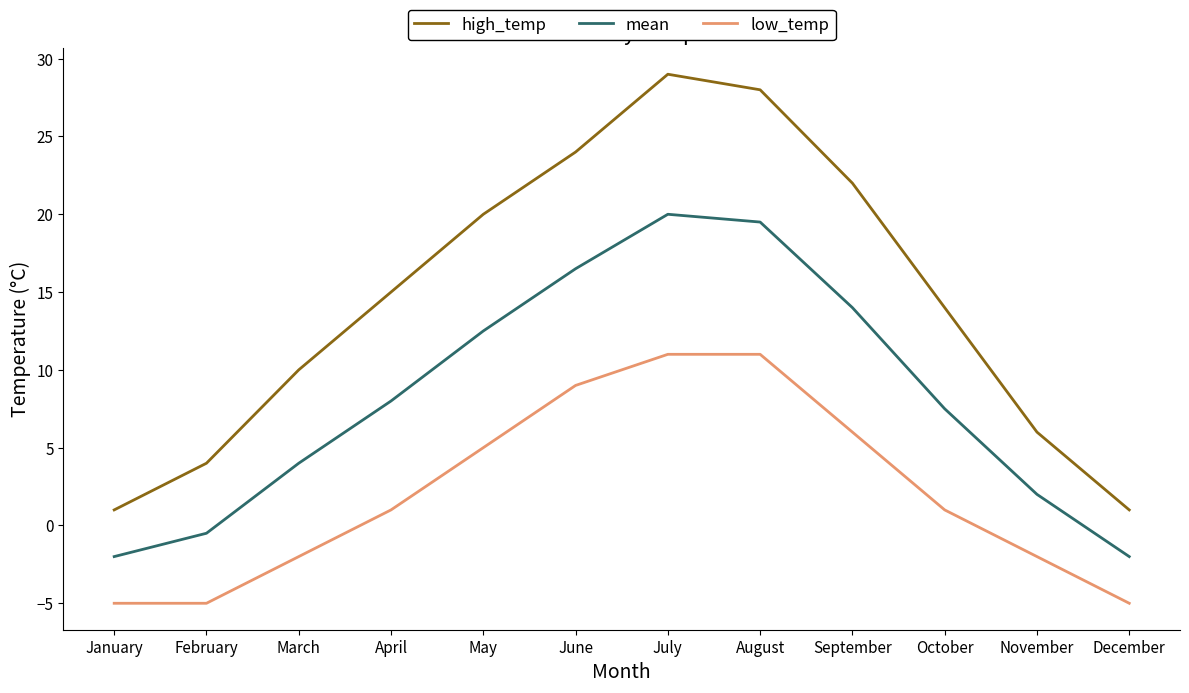

How many lines are shown in the chart?

3